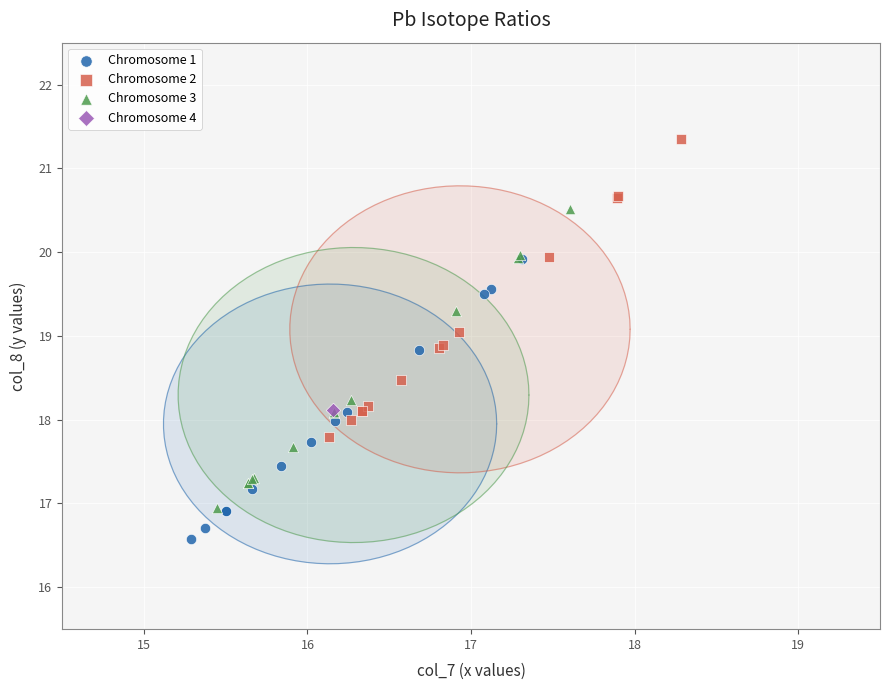

What are all the series names shown in the legend?

Chromosome 1, Chromosome 2, Chromosome 3, Chromosome 4